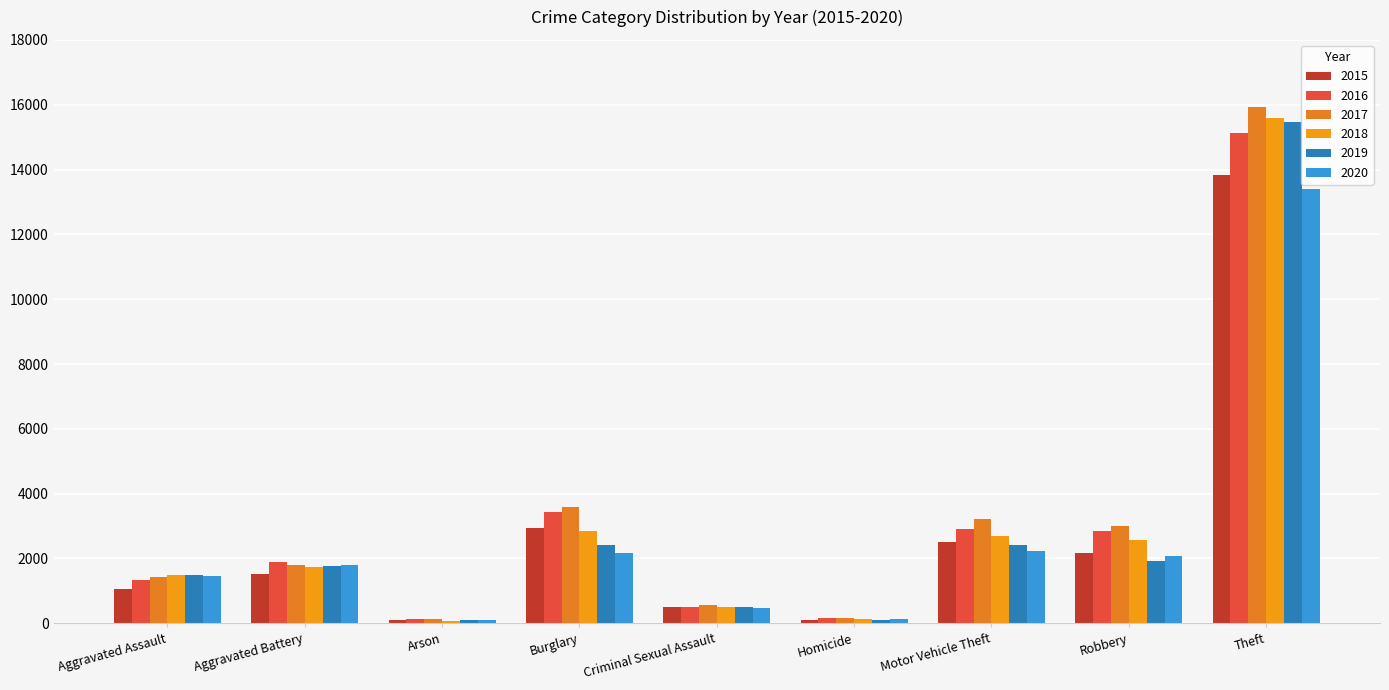

What are all the series names shown in the legend?

2015, 2016, 2017, 2018, 2019, 2020